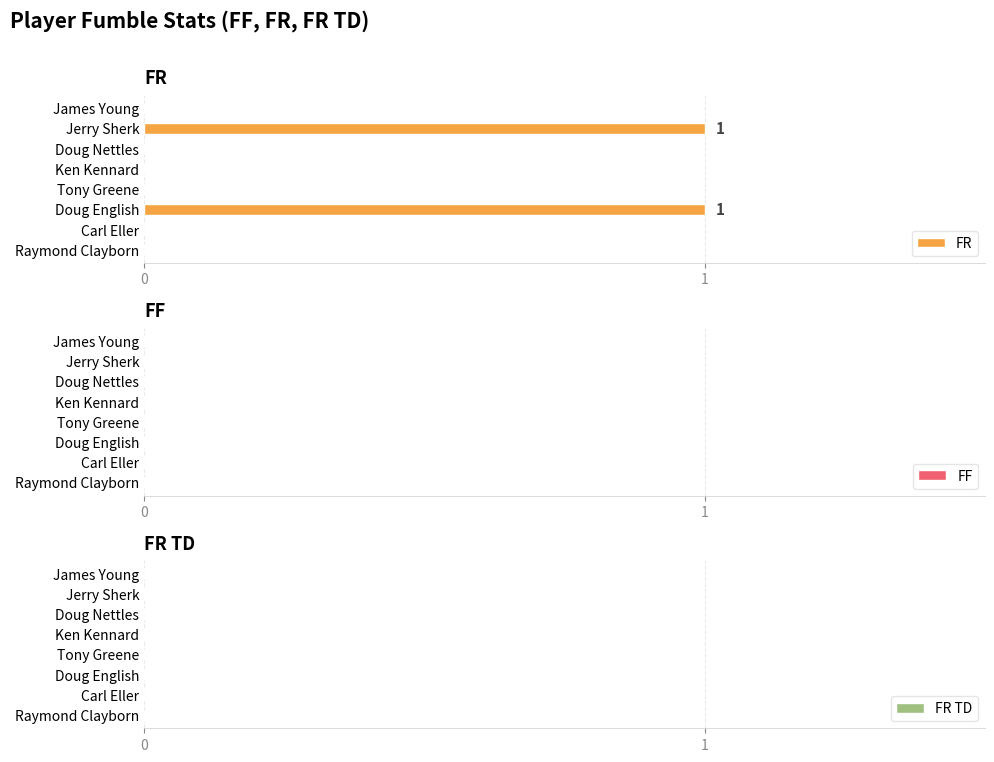

Reading bottom to top, transcribe all the data shown in this chart.

Raymond Clayborn=0	Carl Eller=0	Doug English=1	Tony Greene=0	Ken Kennard=0	Doug Nettles=0	Jerry Sherk=1	James Young=0